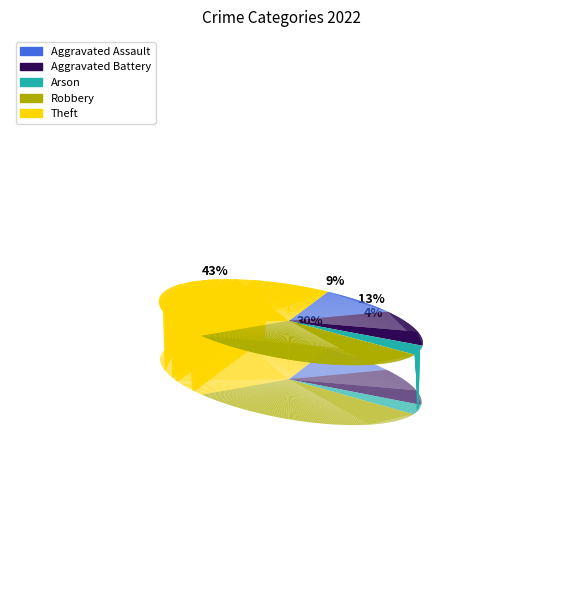

Which has a higher value, Arson or Aggravated Battery?

Aggravated Battery